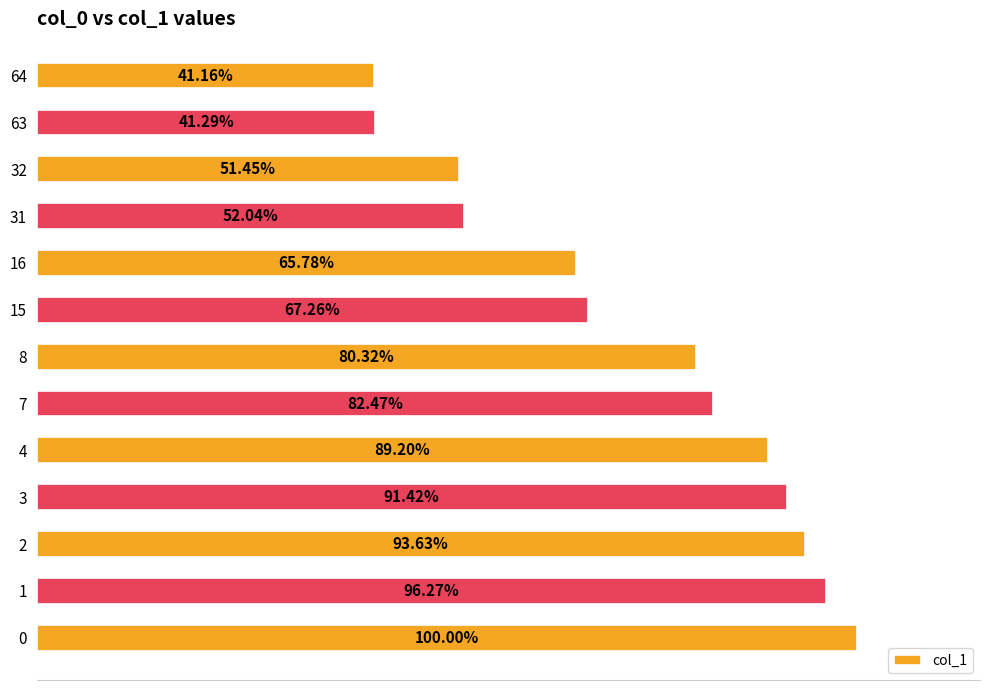

Rank the categories by value from highest to lowest.

0, 1, 2, 3, 4, 7, 8, 15, 16, 31, 32, 63, 64